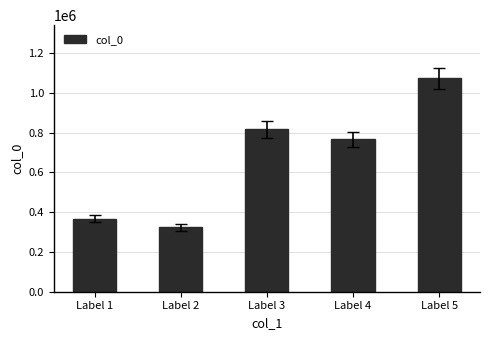

Where does the data first go above 766599?

Label 3